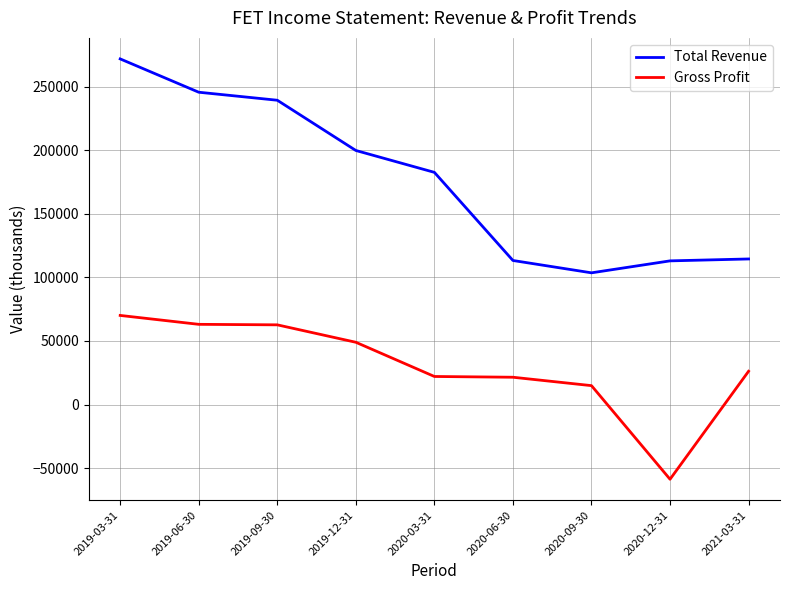

Rank the series at 2020-06-30 from lowest to highest value.

Gross Profit, Total Revenue